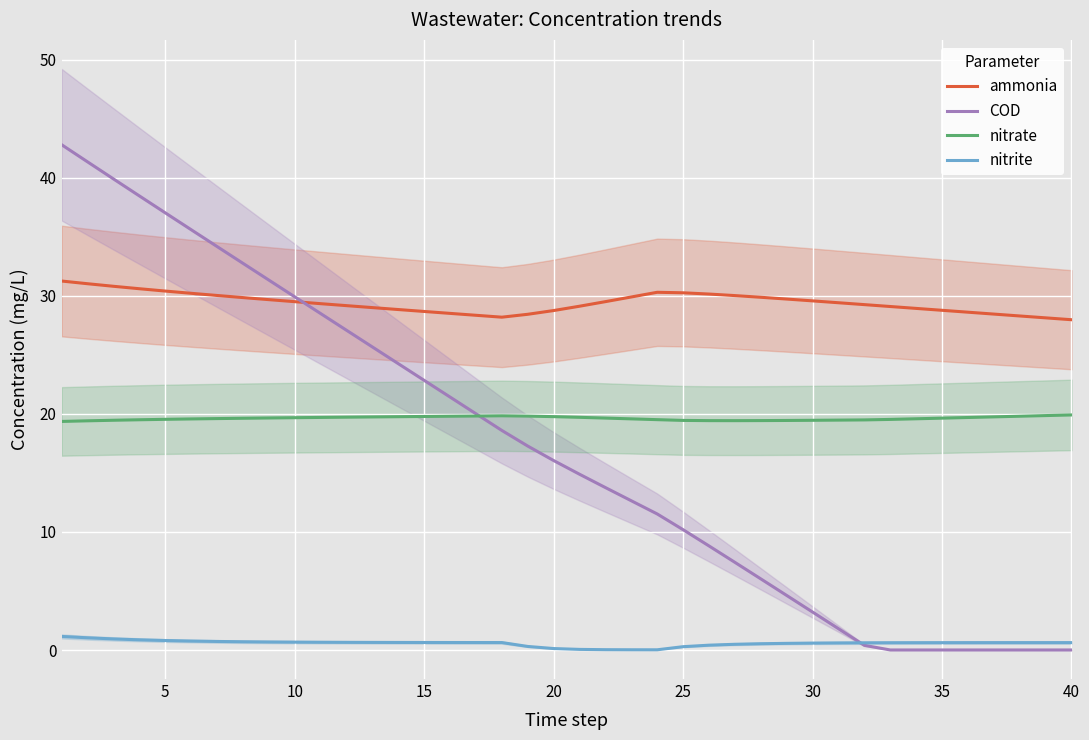

What is the difference between the second highest and minimum values in the nitrate series?

0.5